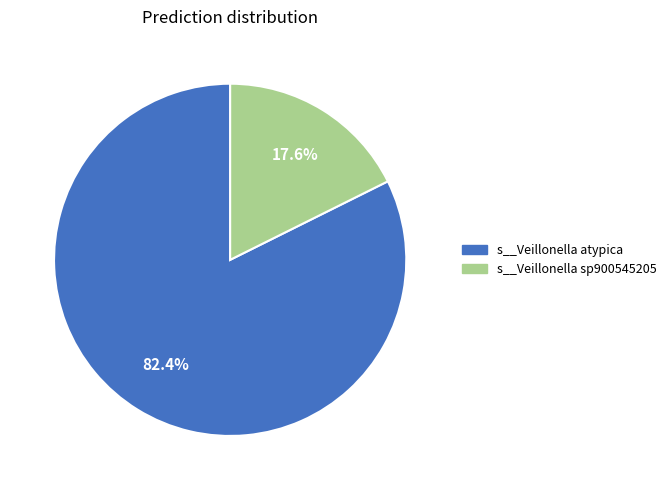

Between s__Veillonella atypica and s__Veillonella sp900545205, which is larger?

s__Veillonella atypica